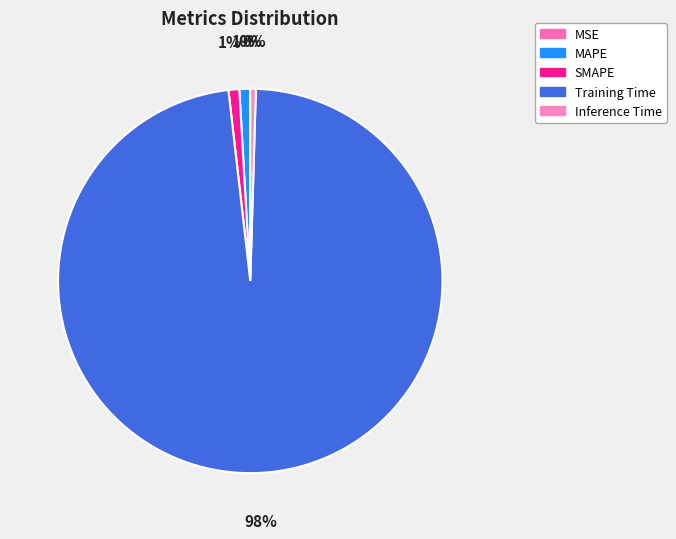

Is SMAPE the majority of the pie?

No